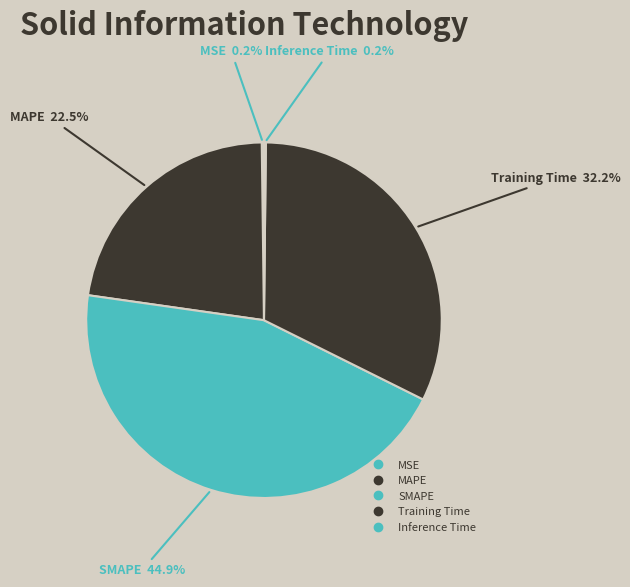

Is there any slice that represents more than half of the pie?

No